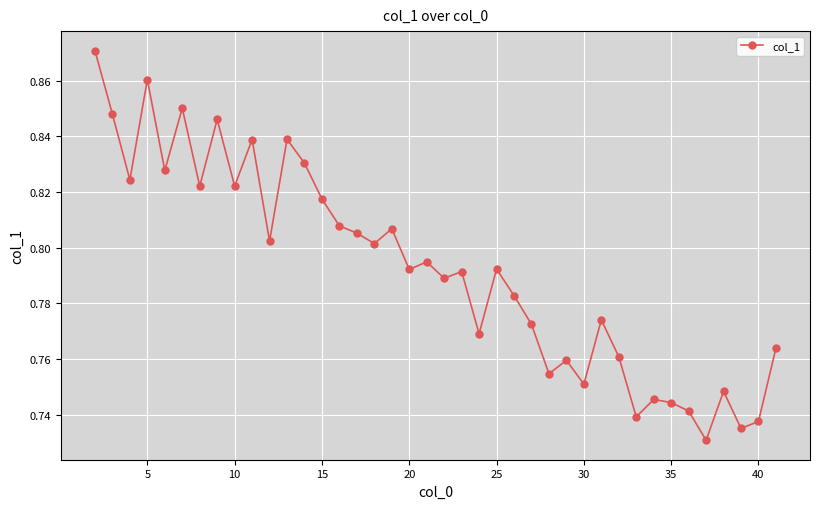

What is the sum of all values?

31.7